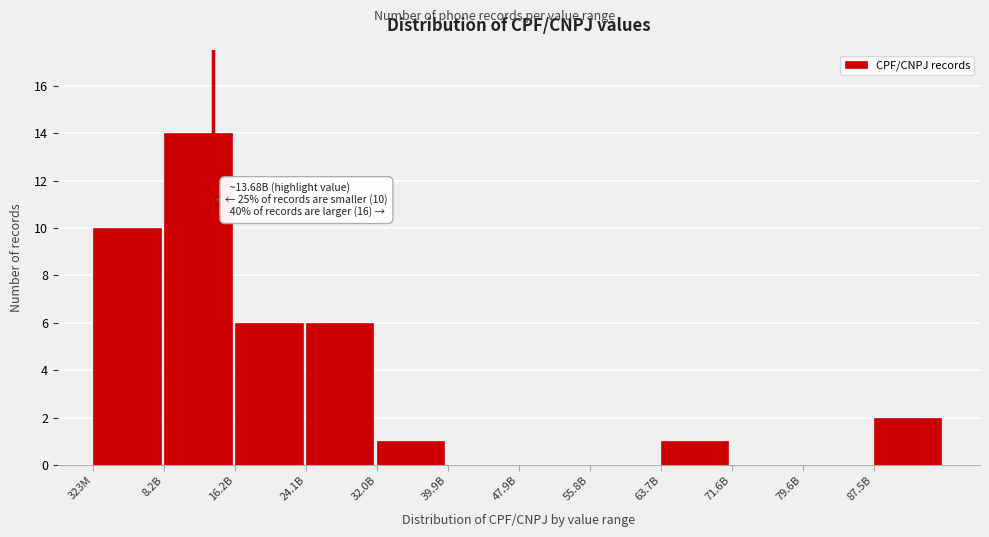

Reading left to right, what are all the values shown in this chart?

323M=10	8.2B=14	16.2B=6	24.1B=6	32.0B=1	39.9B=0	47.9B=0	55.8B=0	63.7B=1	71.6B=0	79.6B=0	87.5B=2